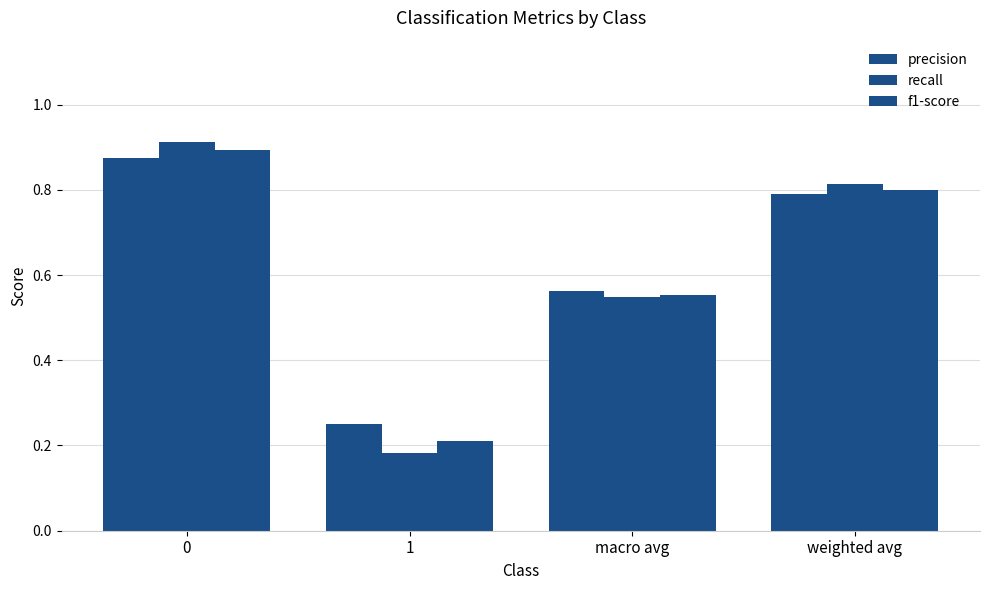

Reading left to right, transcribe all the data shown in this chart.

precision: 0.9	0.2	0.6	0.8
recall: 0.9	0.2	0.5	0.8
f1-score: 0.9	0.2	0.6	0.8